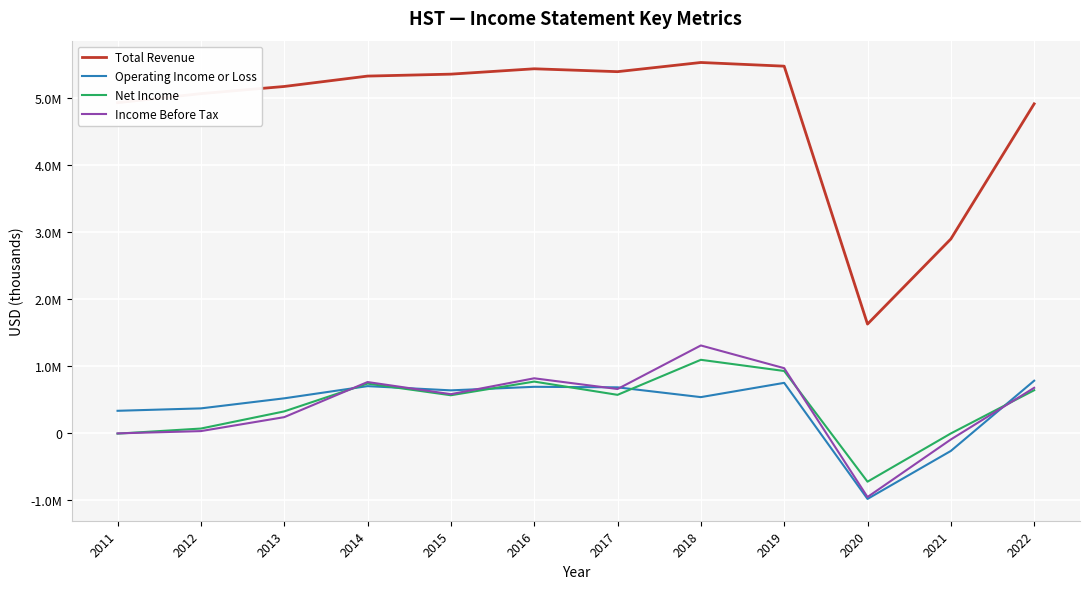

At which label is Net Income closest to 177500?

2012